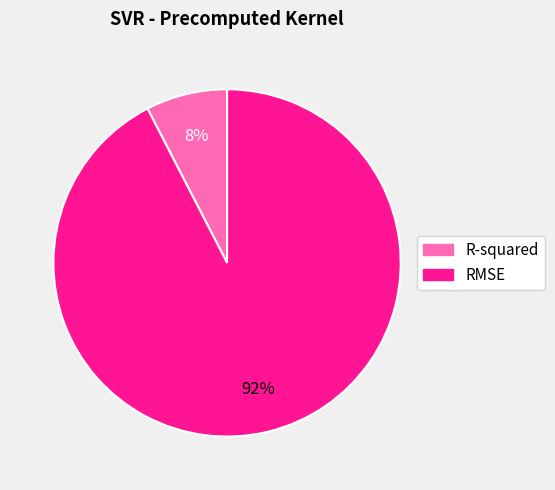

Is the sum of RMSE and R-squared greater than half?

Yes